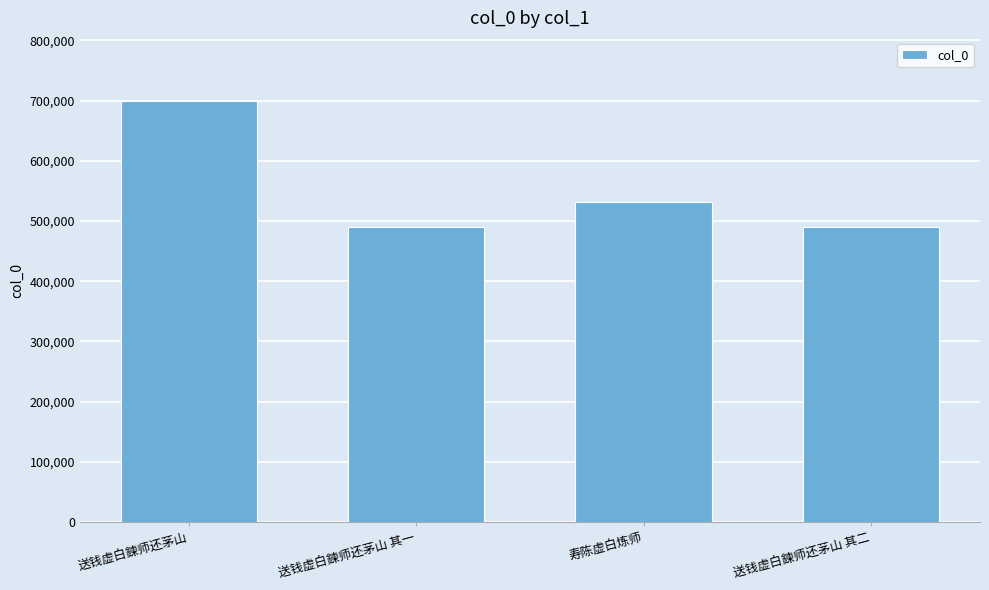

What is the label of the 3rd bar from the left?

寿陈虚白炼师